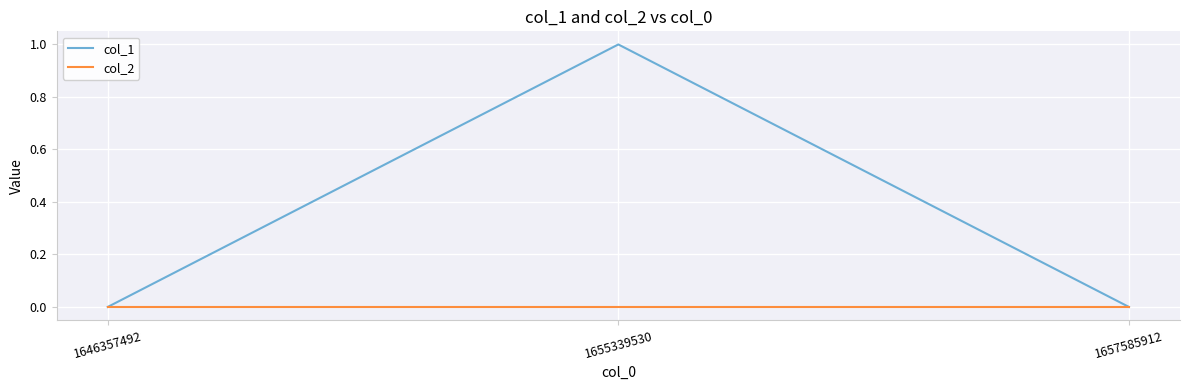

Does the chart display data point markers on the line(s)?

No